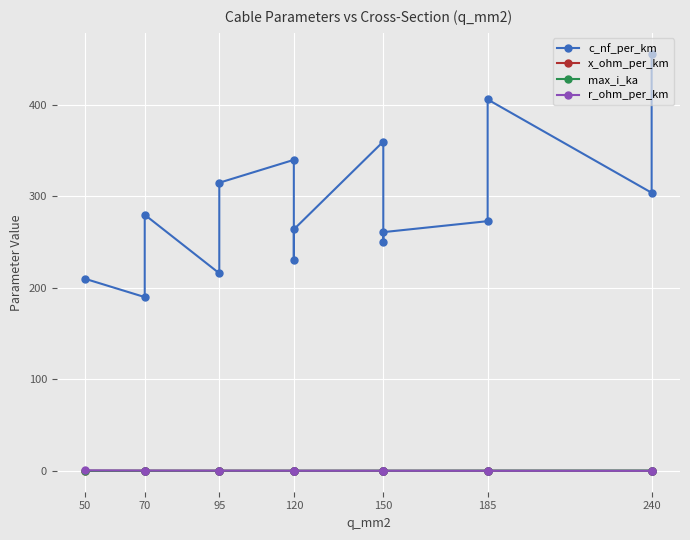

Rank the series at 95 from highest to lowest value.

c_nf_per_km, r_ohm_per_km, max_i_ka, x_ohm_per_km